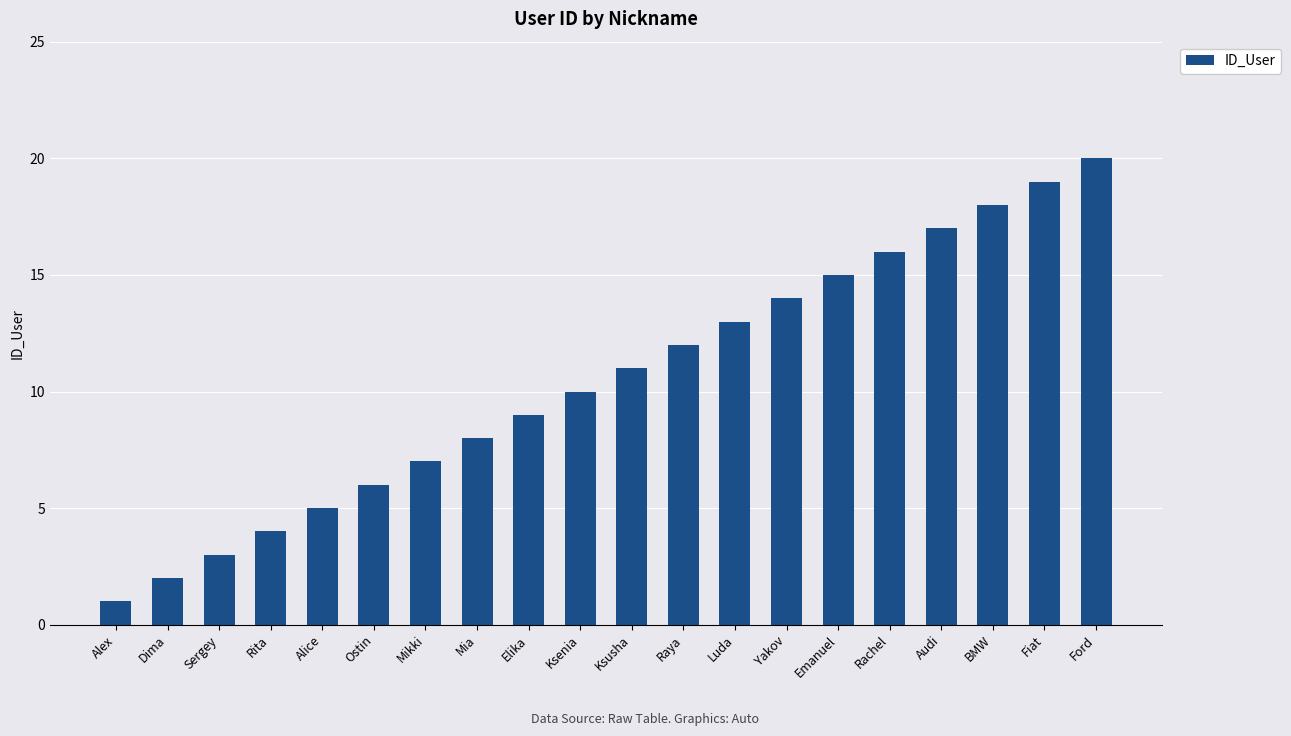

Count the number of data series in this chart.

1